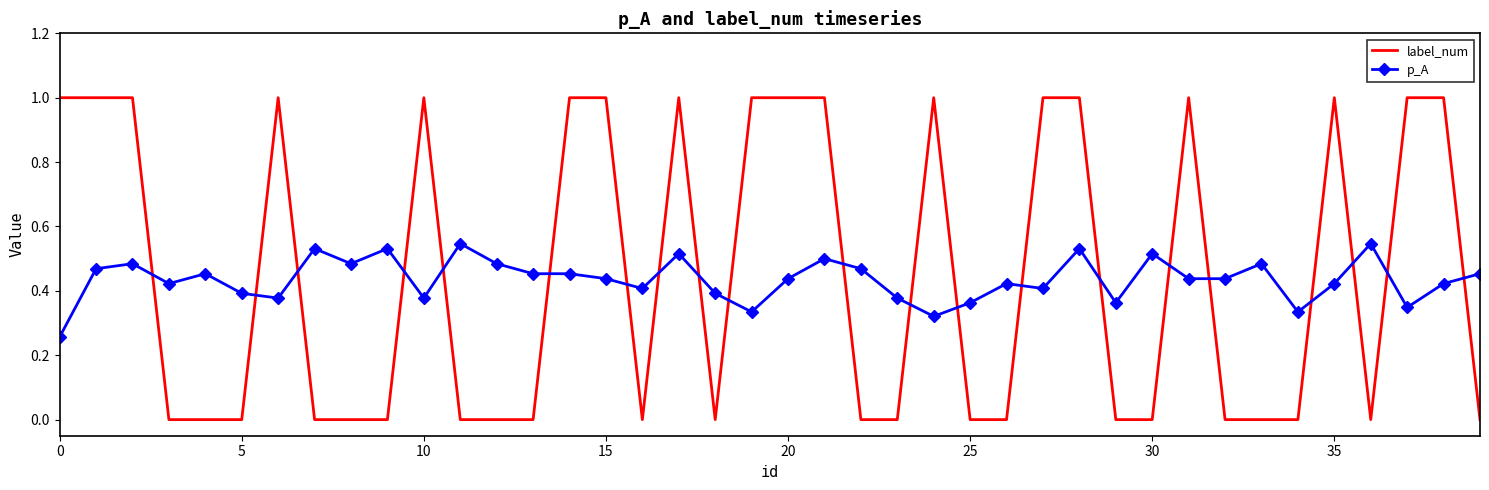

Rank the series by their average value, from highest to lowest.

label_num, p_A